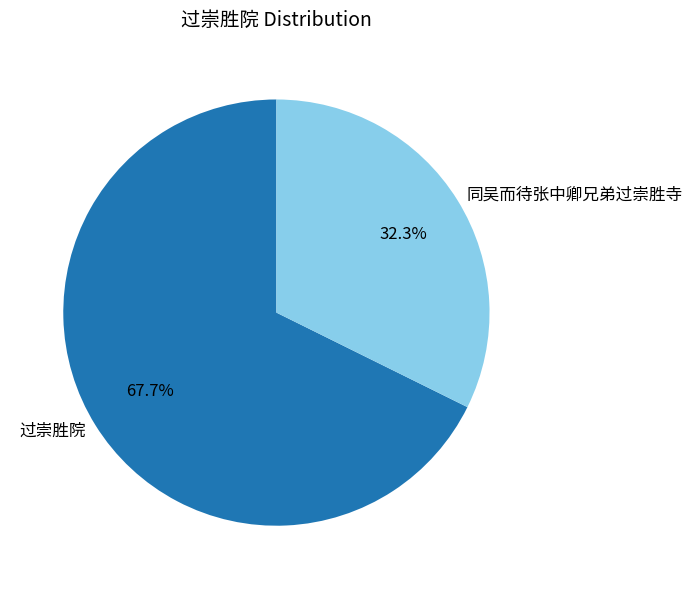

How many segments does this pie chart have?

2